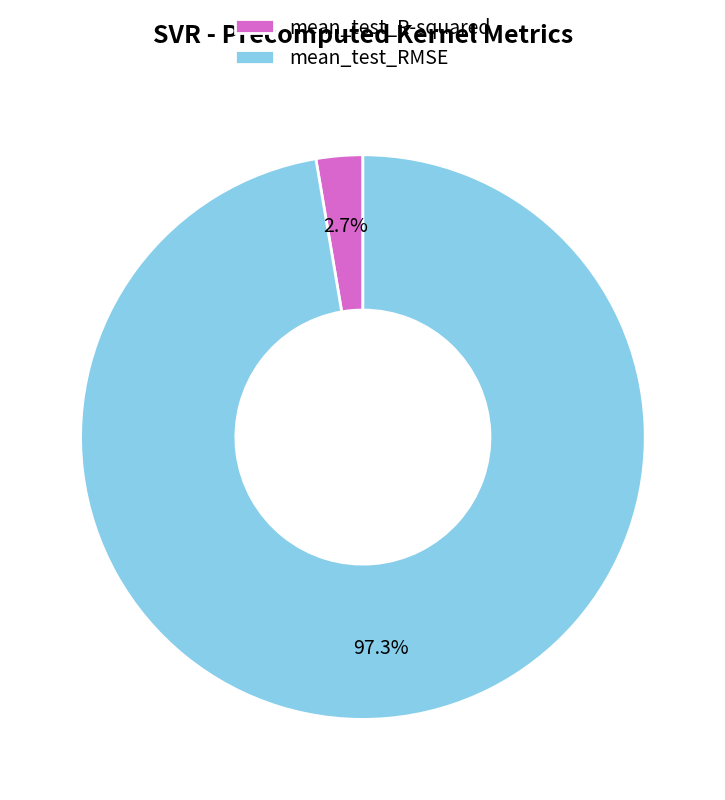

What is the largest slice in the pie chart?

mean_test_RMSE